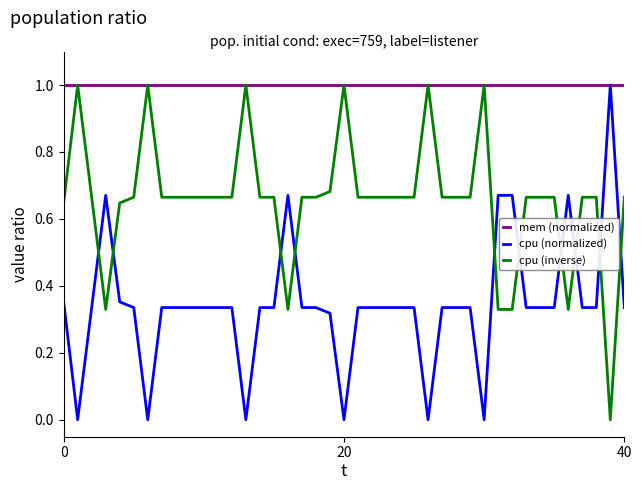

What is the greatest value displayed?

1.0